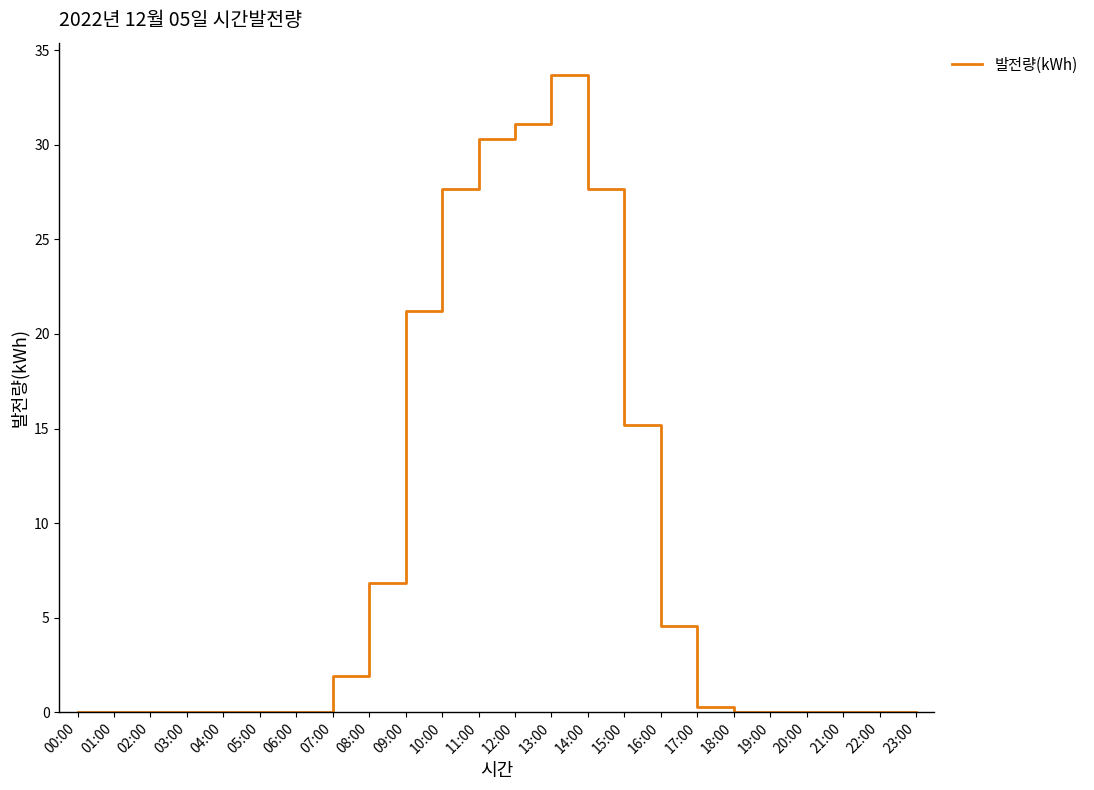

What is the average value?

8.4